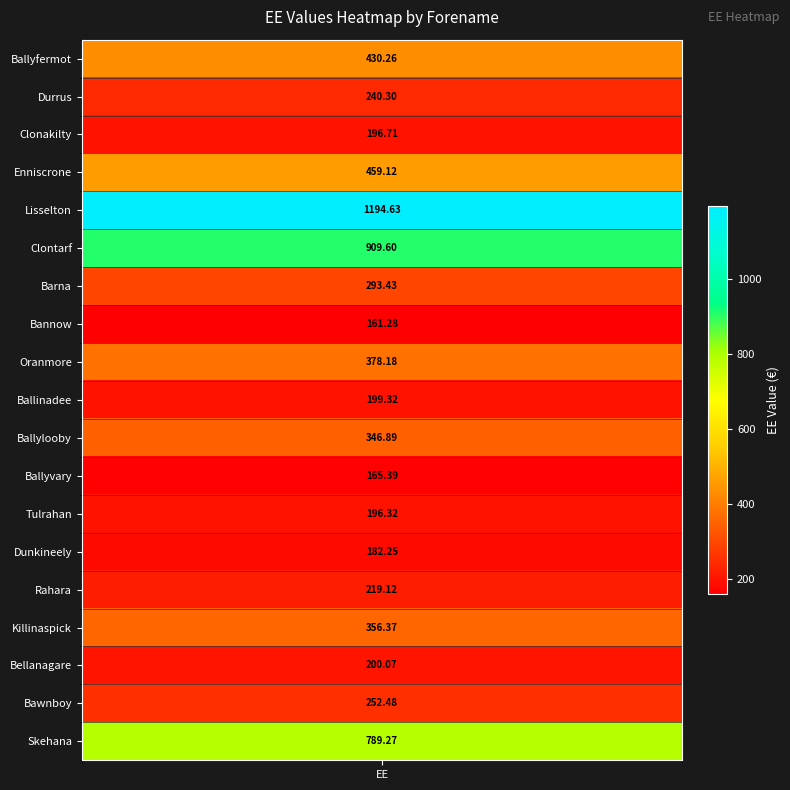

What is the difference between the values at 13 and 9?

17.1